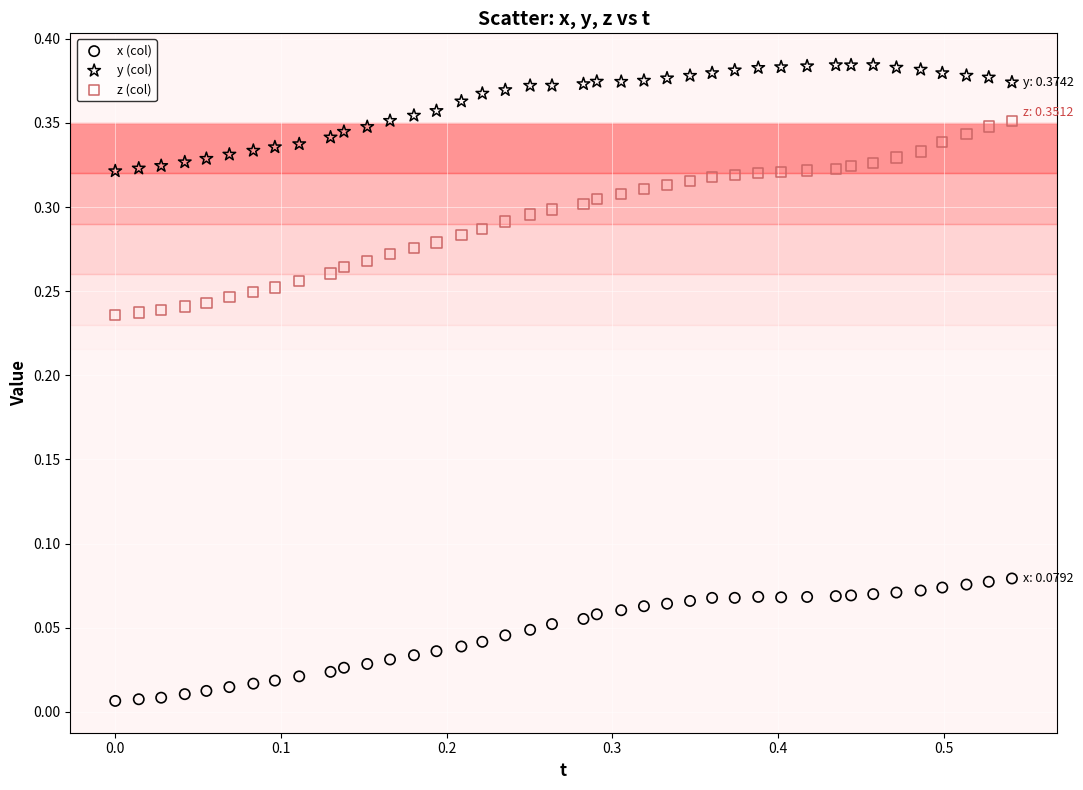

Which series contains the highest Y value?

y (col)